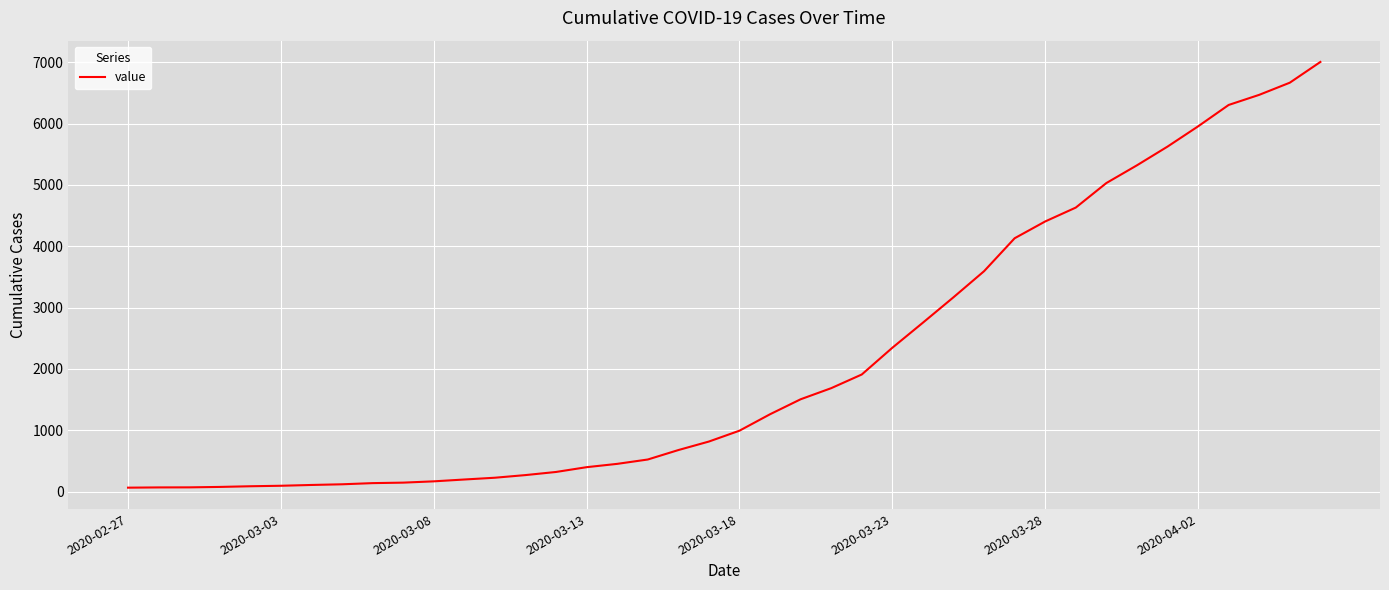

What is the maximum value shown in the chart?

7004